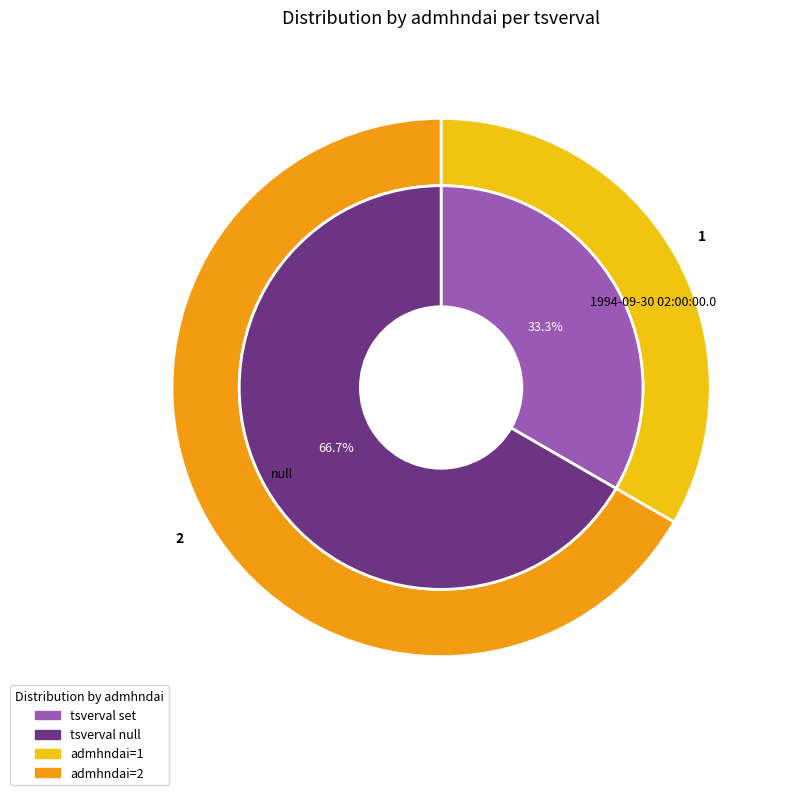

Which category has the biggest portion of the pie?

null